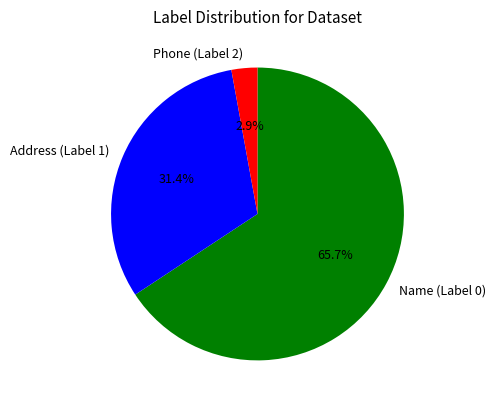

To the nearest percent, what is the average slice percentage?

33%